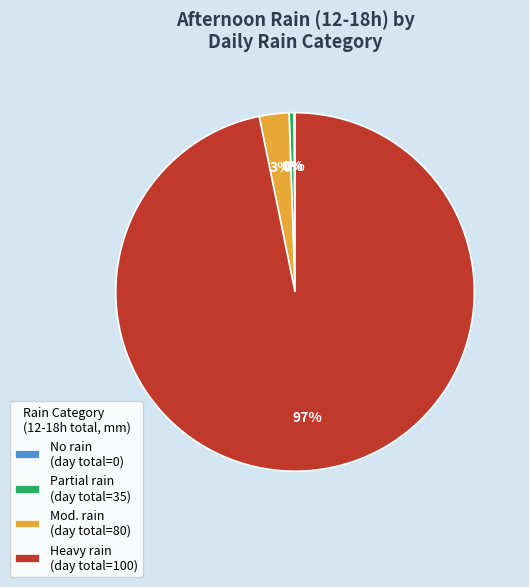

Is it true that Heavy rain (day total=100) is 97% of the pie?

True